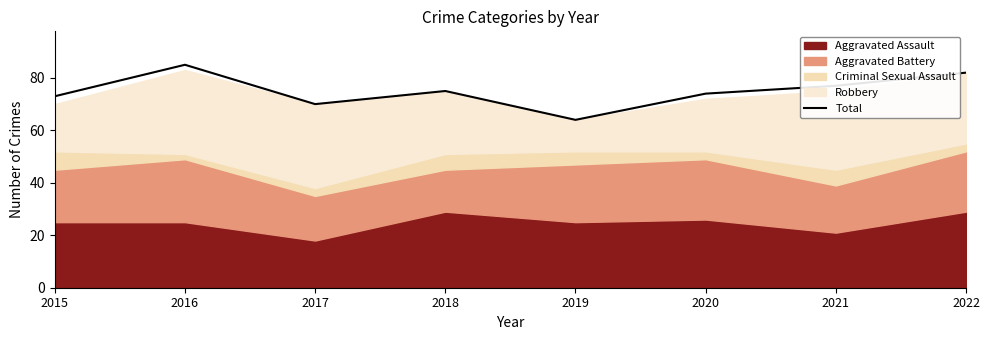

Between 2021 and 2022, which is larger?

2022